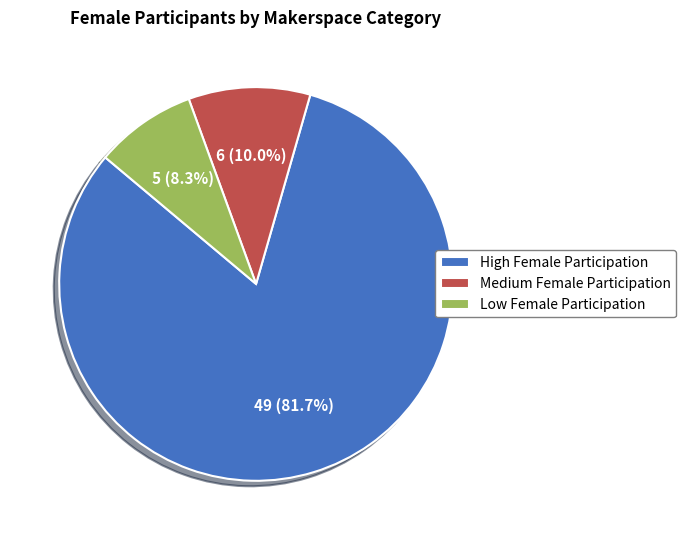

How many slices are in this pie chart?

3